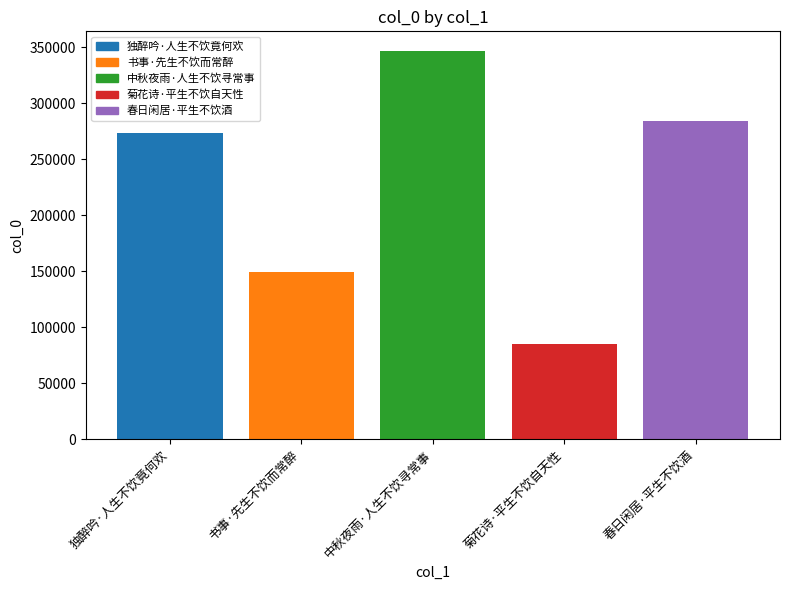

Which has a higher value, 菊花诗·平生不饮自天性 or 书事·先生不饮而常醉?

书事·先生不饮而常醉